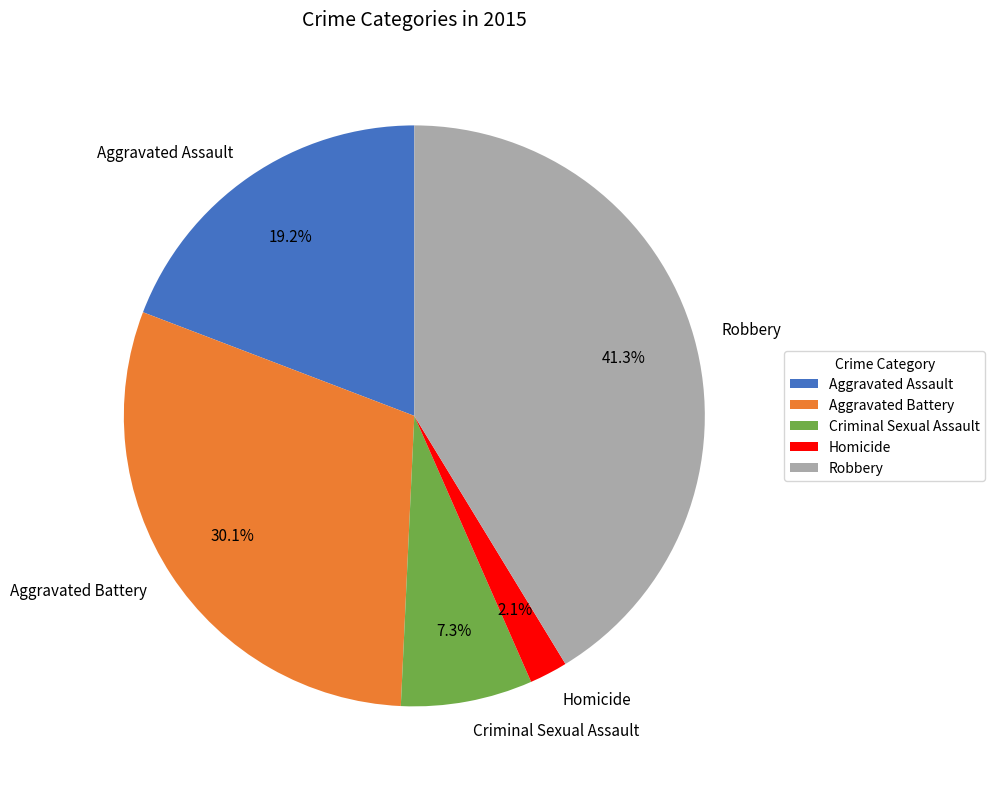

The Robbery slice represents 31% of the pie. True or false?

False